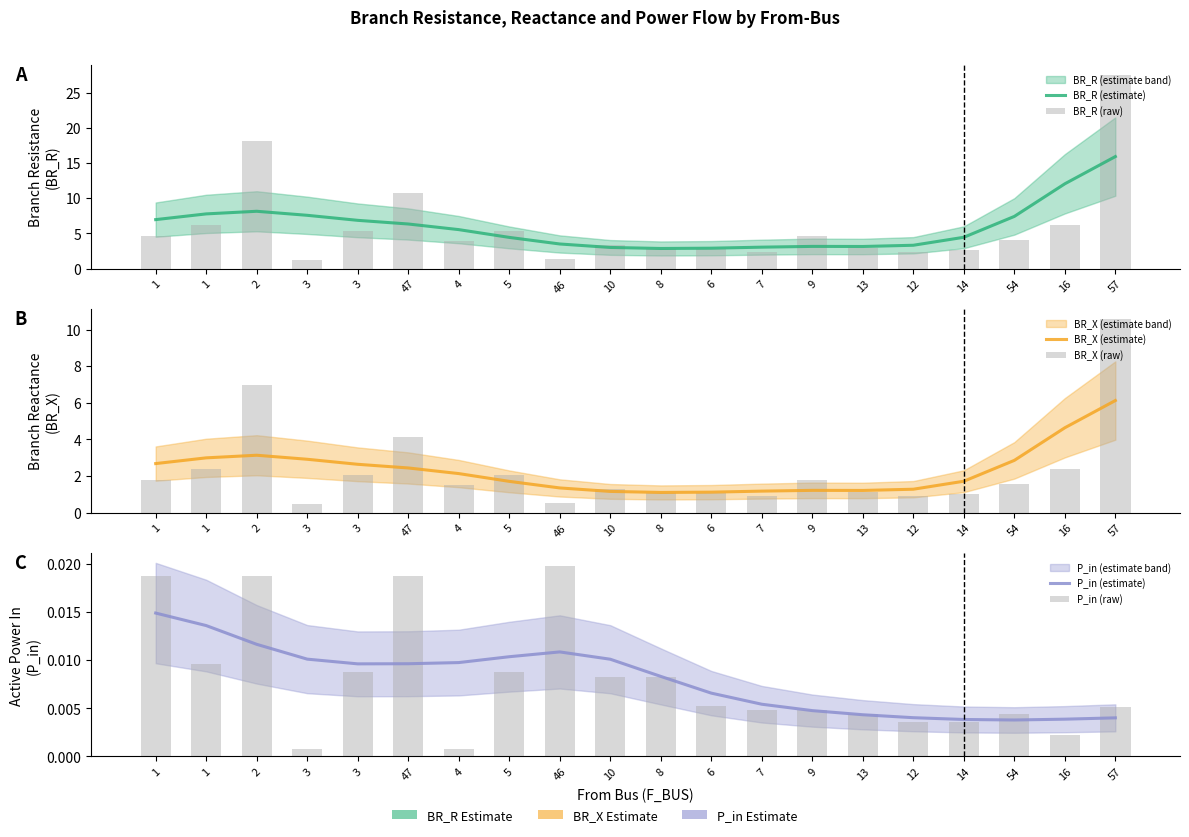

What are all the series names shown in the legend?

BR_R (estimate), BR_R (raw), BR_X (estimate), BR_X (raw), P_in (estimate), P_in (raw)